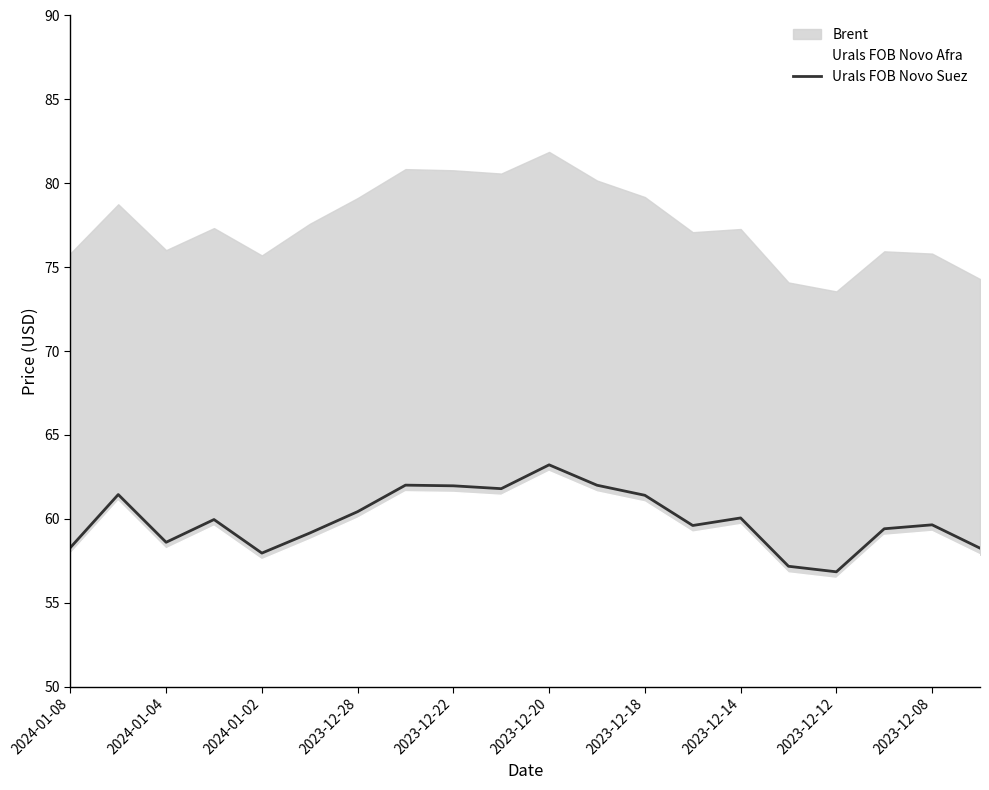

The value of Urals FOB Novo Suez at 2023-12-22 is 62.0. True or false?

True